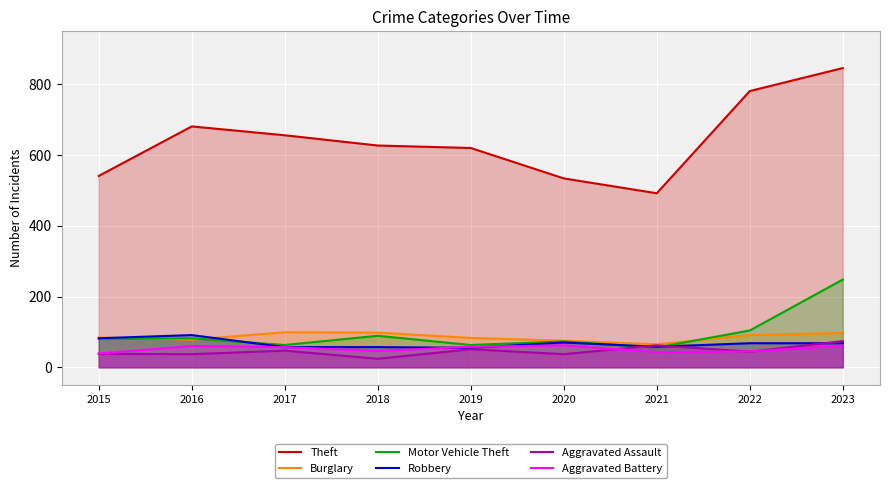

In Motor Vehicle Theft, how many points are higher than both neighbors (excluding endpoints)?

3